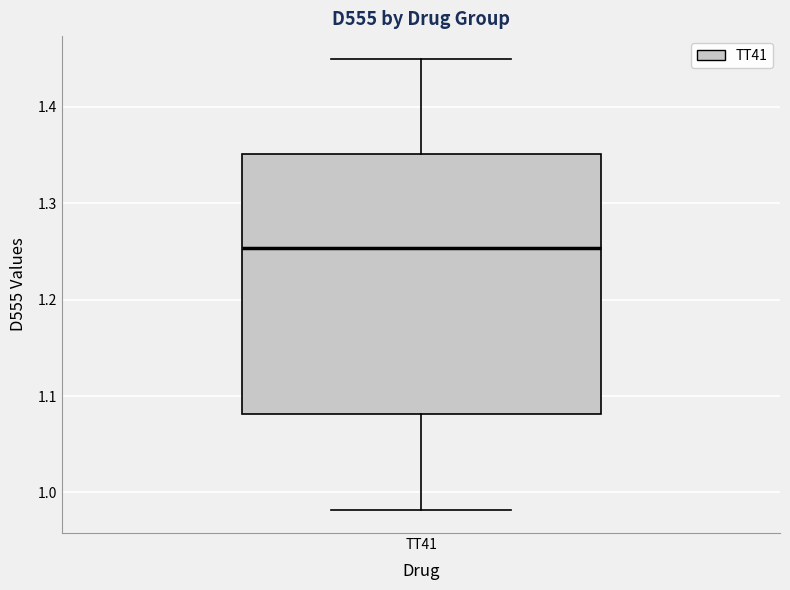

Read this box plot against the y-axis: the position of the median line, the range covered by the box, and the ends of both whiskers. The values are not printed on the chart, so give them approximately, as read against the axis.

median 1.25, box 1.08 to 1.35, whiskers 0.98 to 1.45